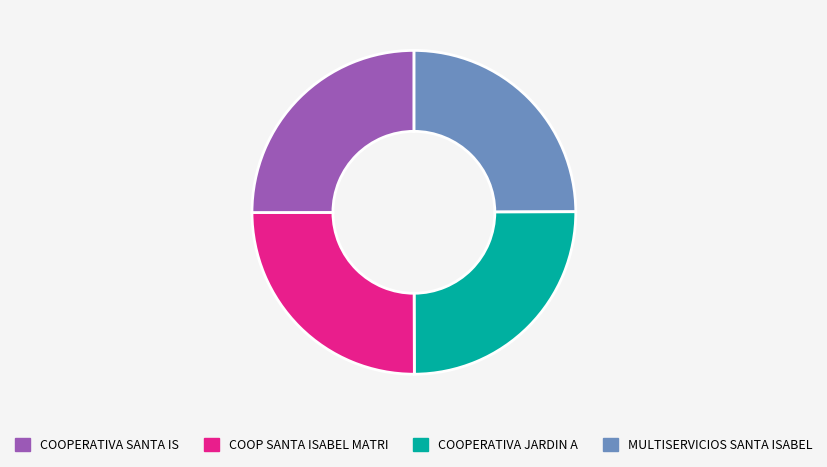

Does any single category account for the majority?

No